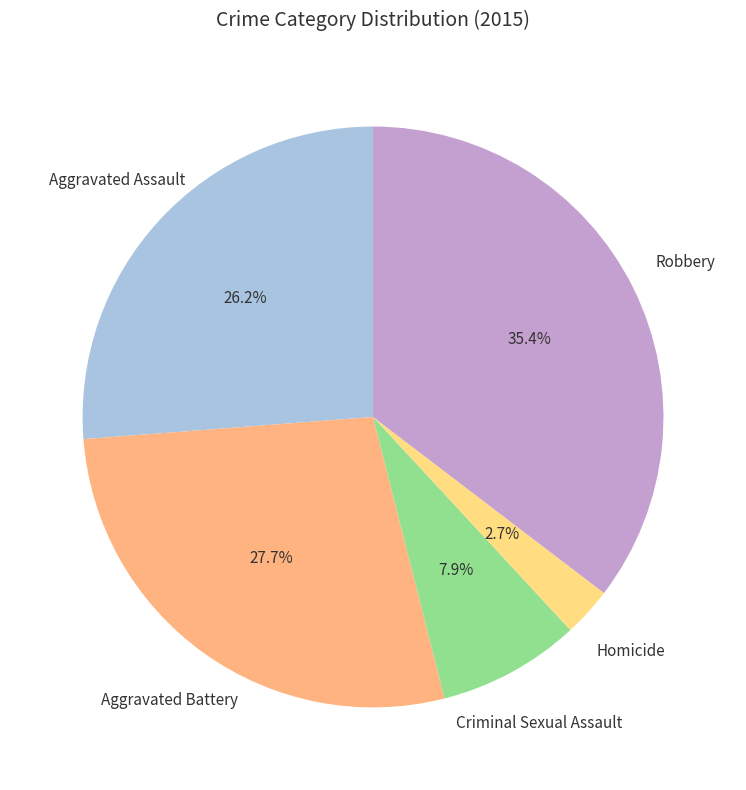

Do Aggravated Battery and Homicide together represent more than half of the pie?

No